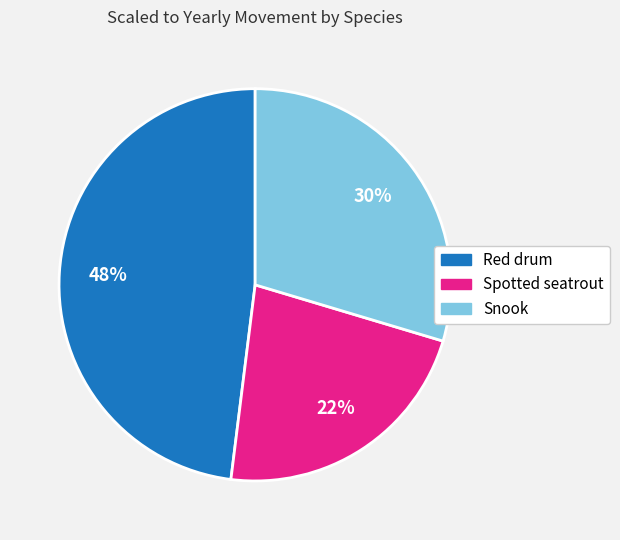

Which slice is the largest?

Red drum